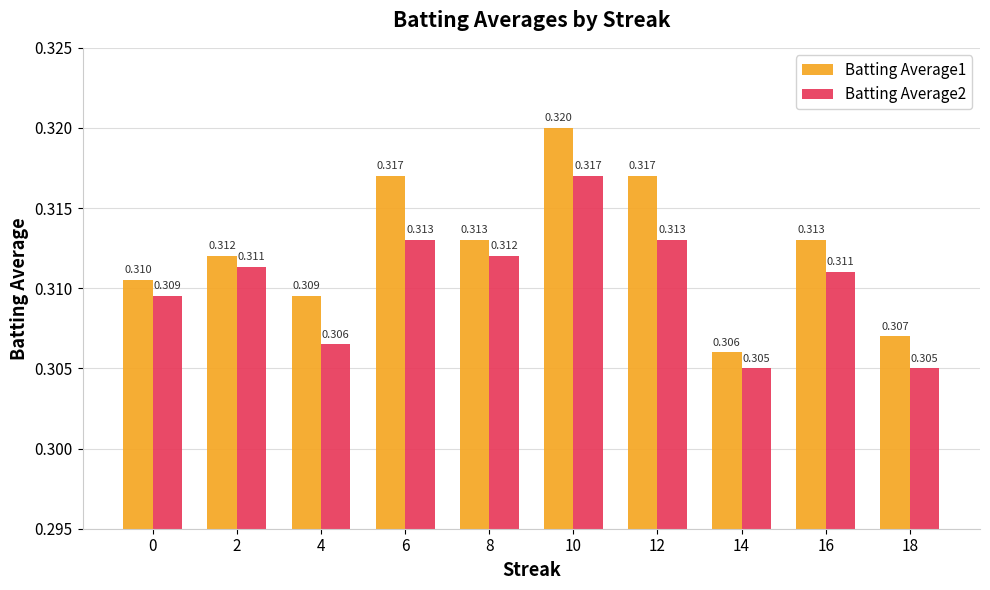

Is the value of Batting Average2 at 18 greater than the value of Batting Average1 at 6?

No